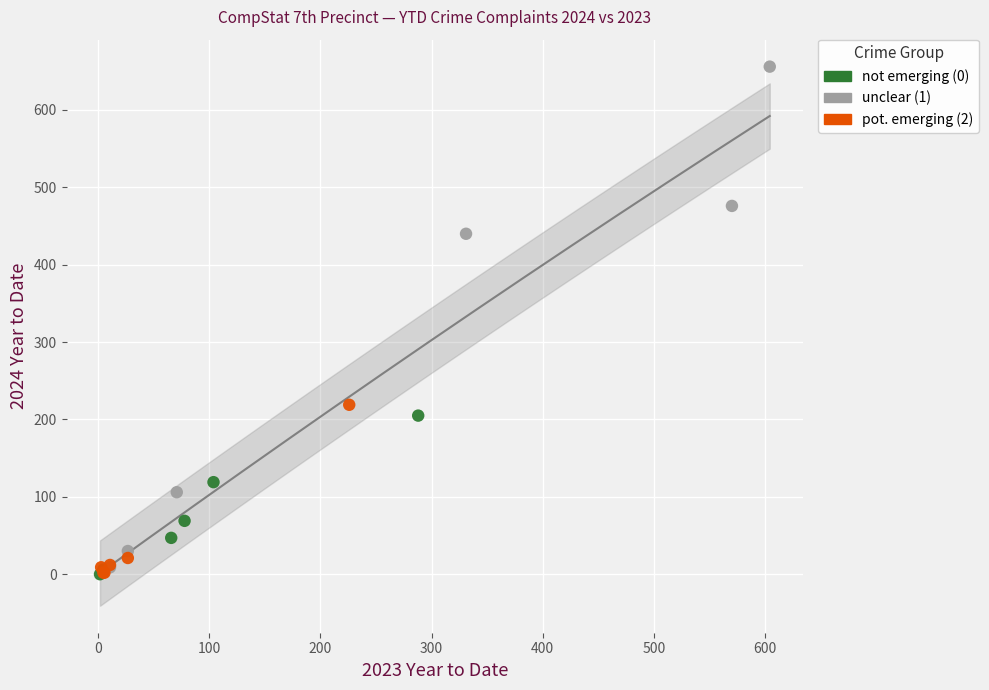

Which series has the largest Y range (max minus min)?

unclear (1)